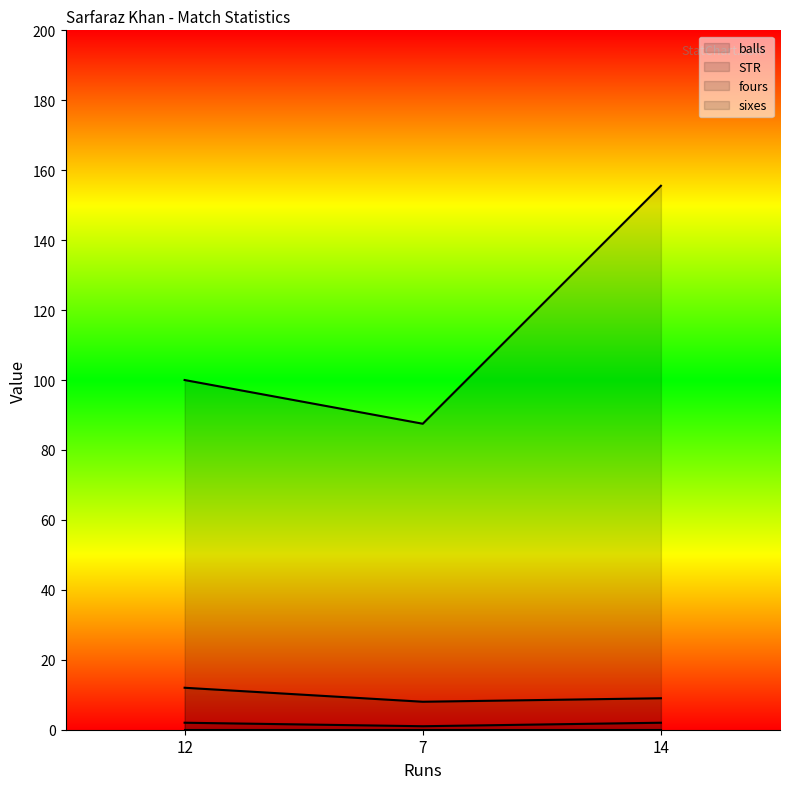

What is the sum of all balls values?

29.0